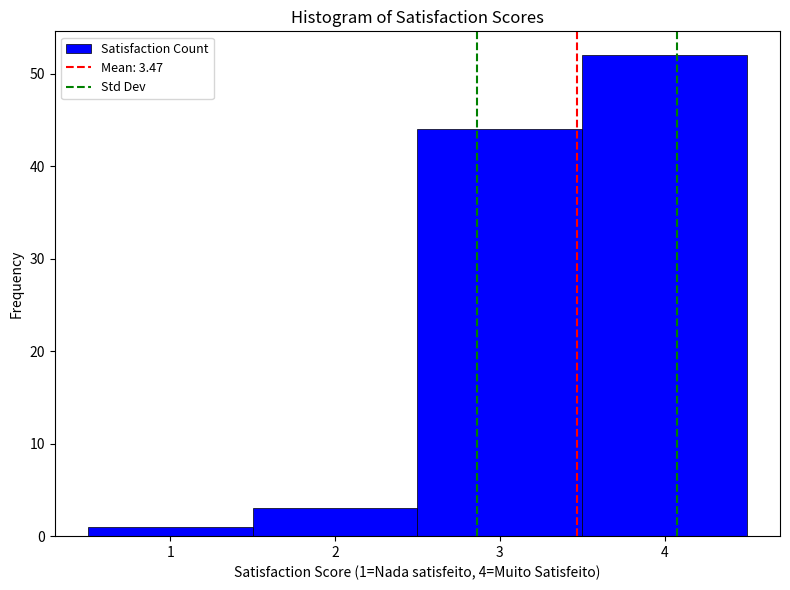

Which range on the x-axis has the tallest bar?

3.5 to 4.5